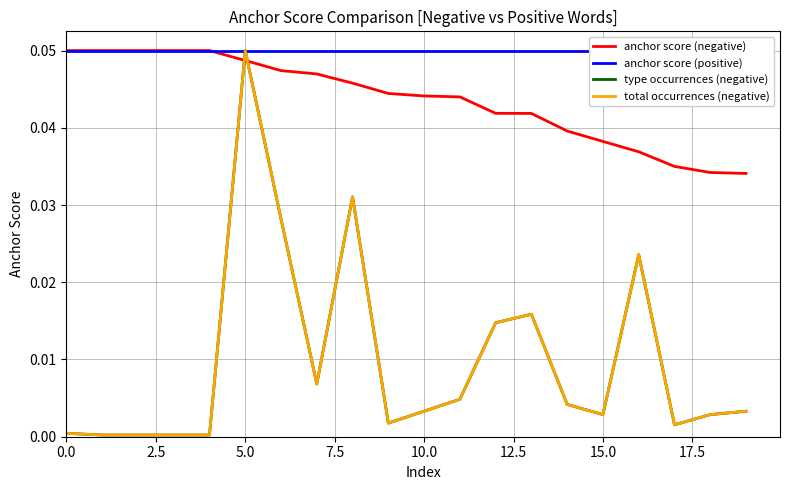

True or false: anchor score (negative) and anchor score (positive) intersect in this chart.

False